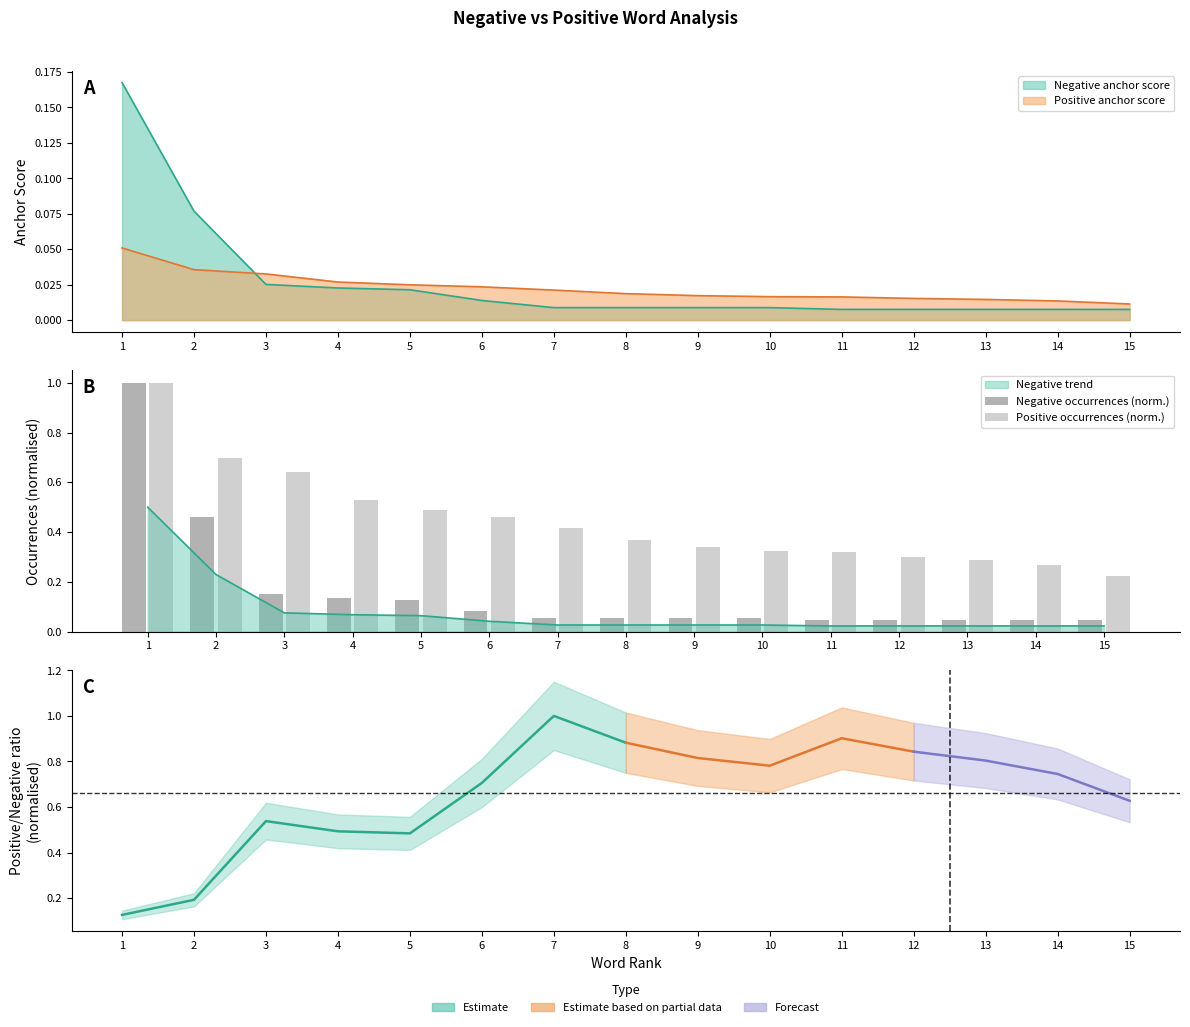

Between 11 and 8, which is larger?

8